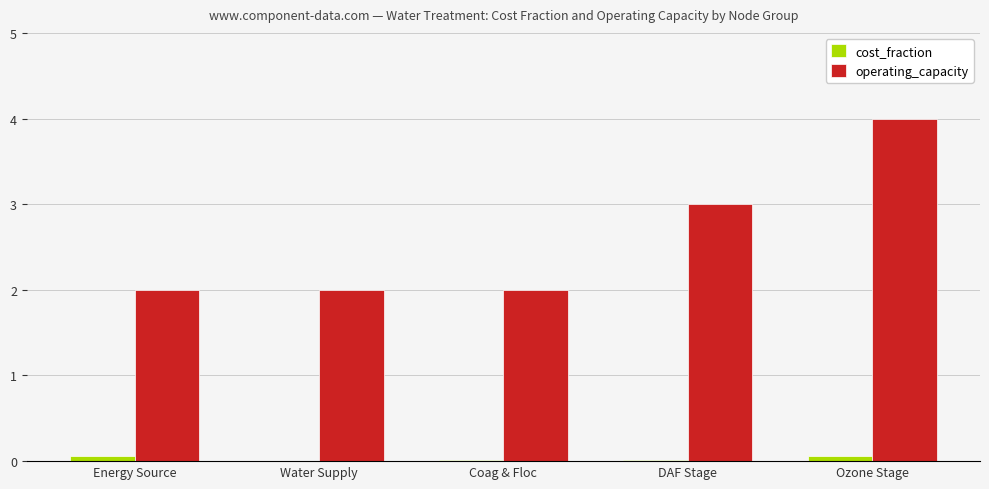

Is the value of cost_fraction at Ozone Stage greater than the value of operating_capacity at Water Supply?

No